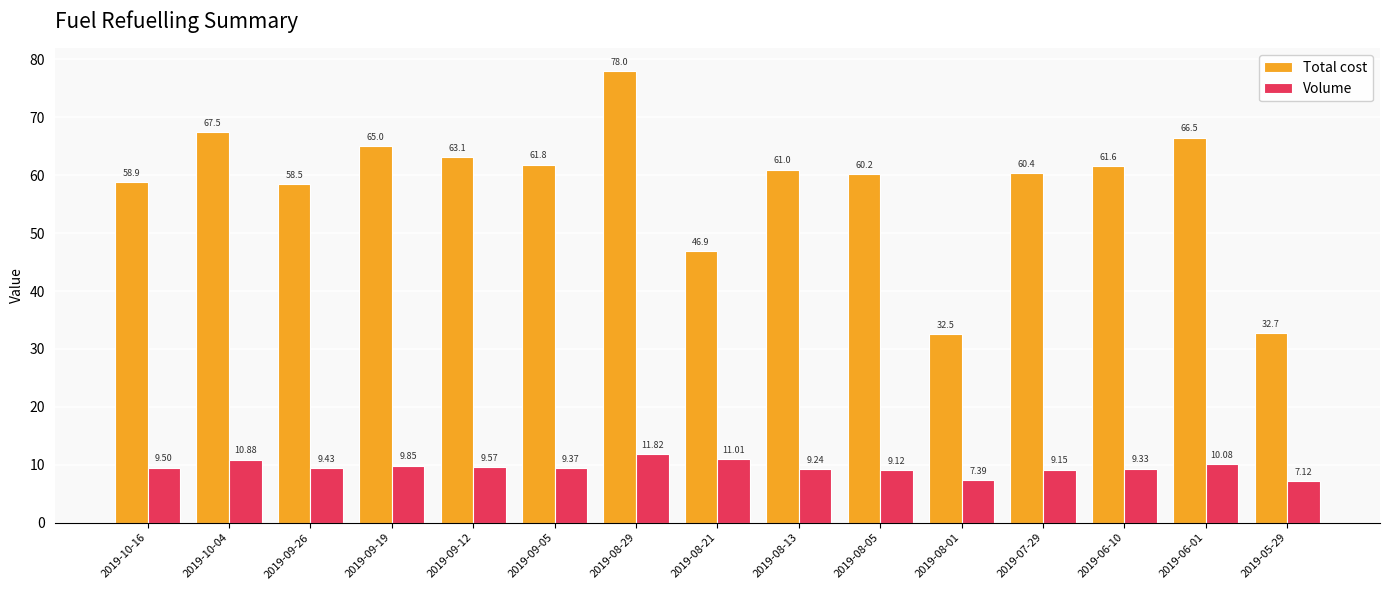

Which series changed the most between 2019-07-29 and 2019-06-01?

Total cost